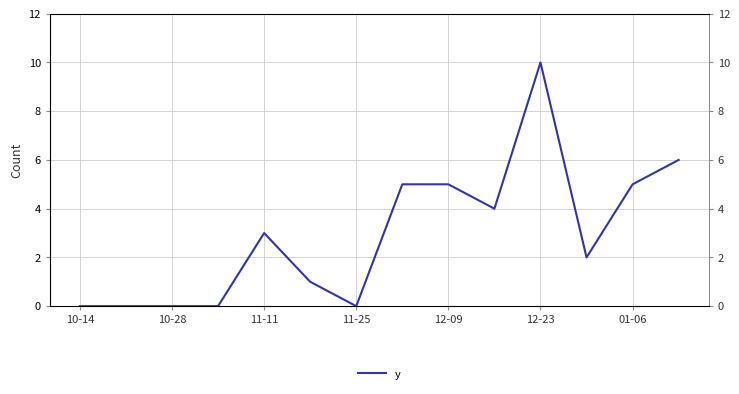

How many values are above zero?

9